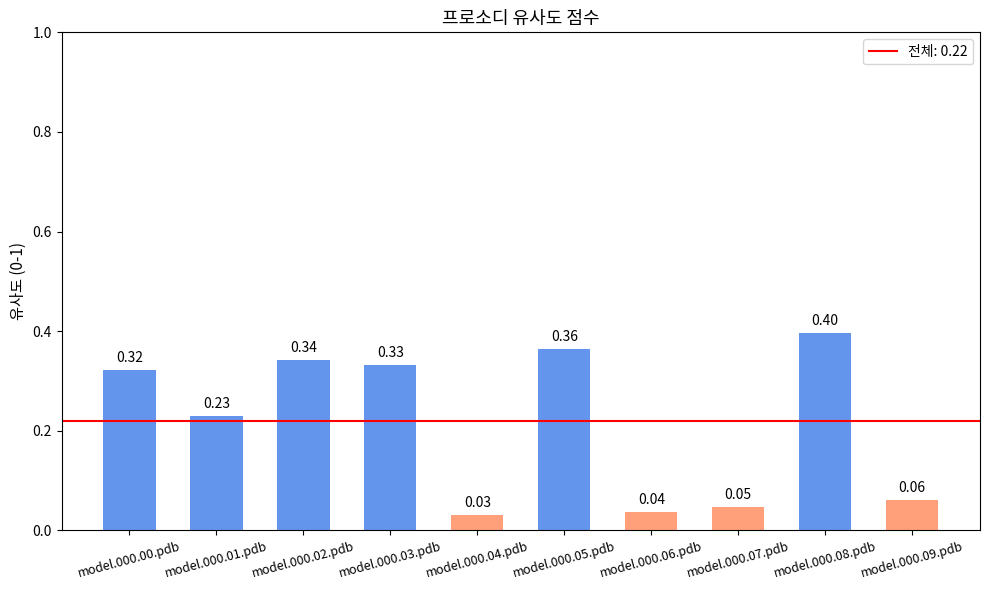

True or false: the data shows 0.4 at model.000.05.pdb.

True